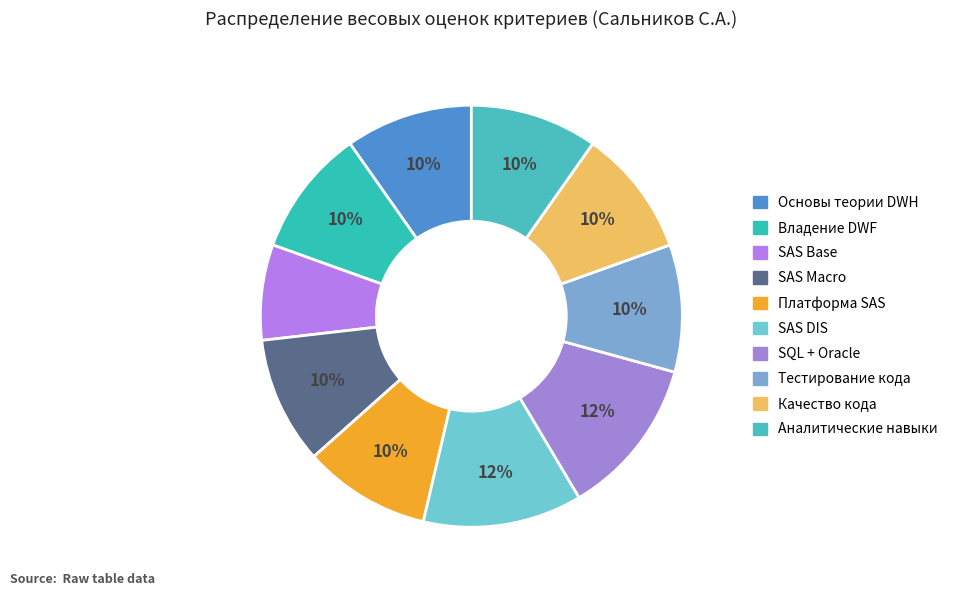

Which slice is the smallest?

SAS Base